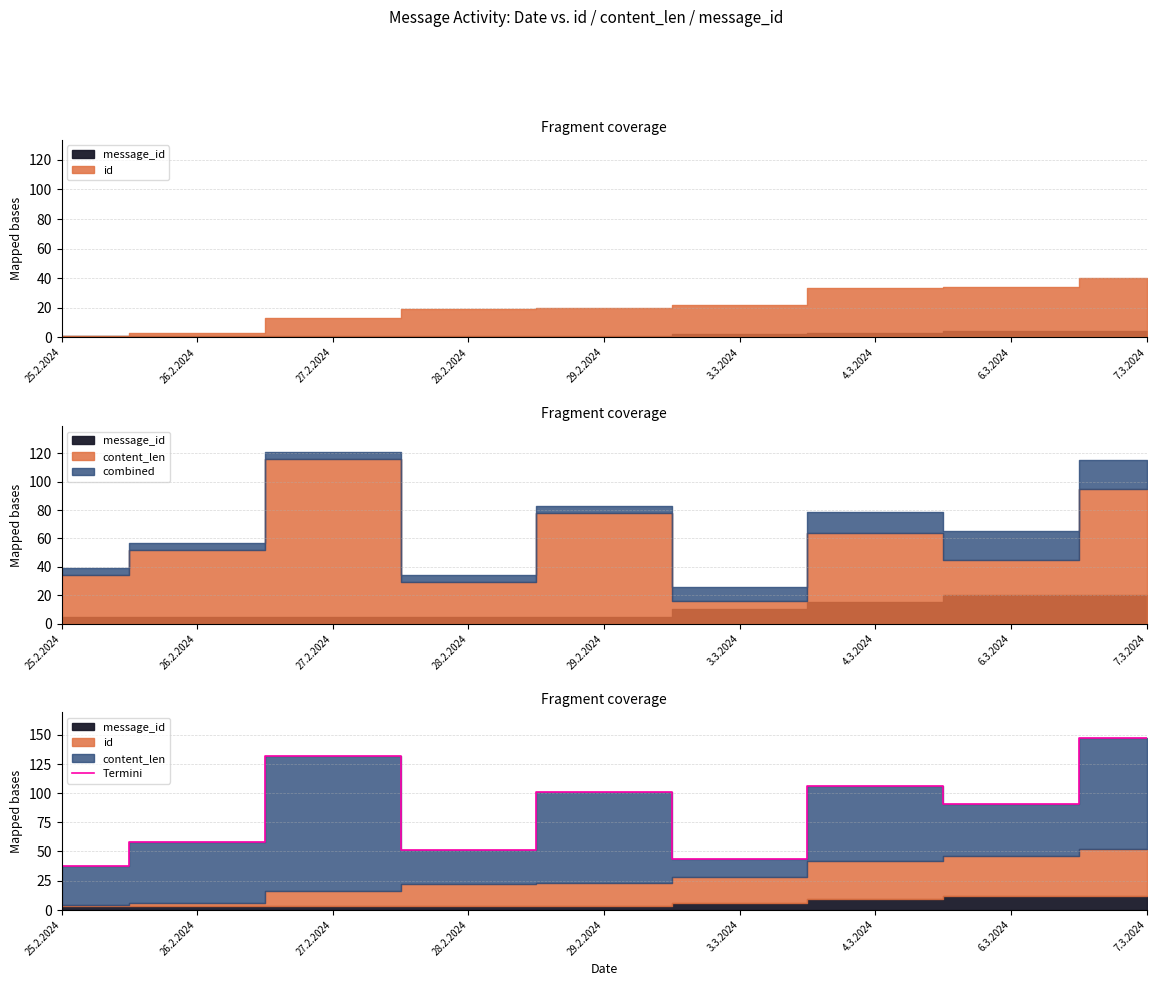

What is the maximum value shown in the chart?

147